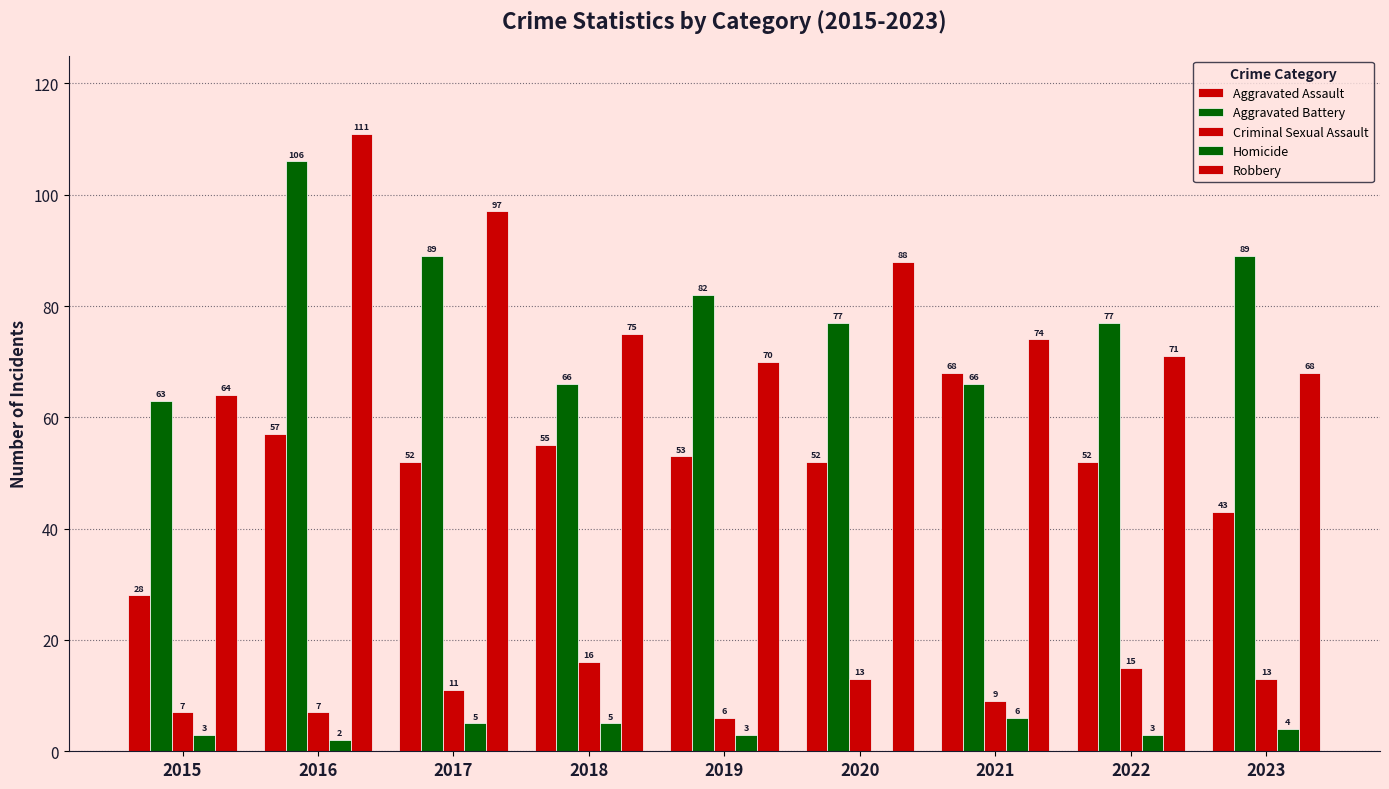

How many data points does each series have?

9